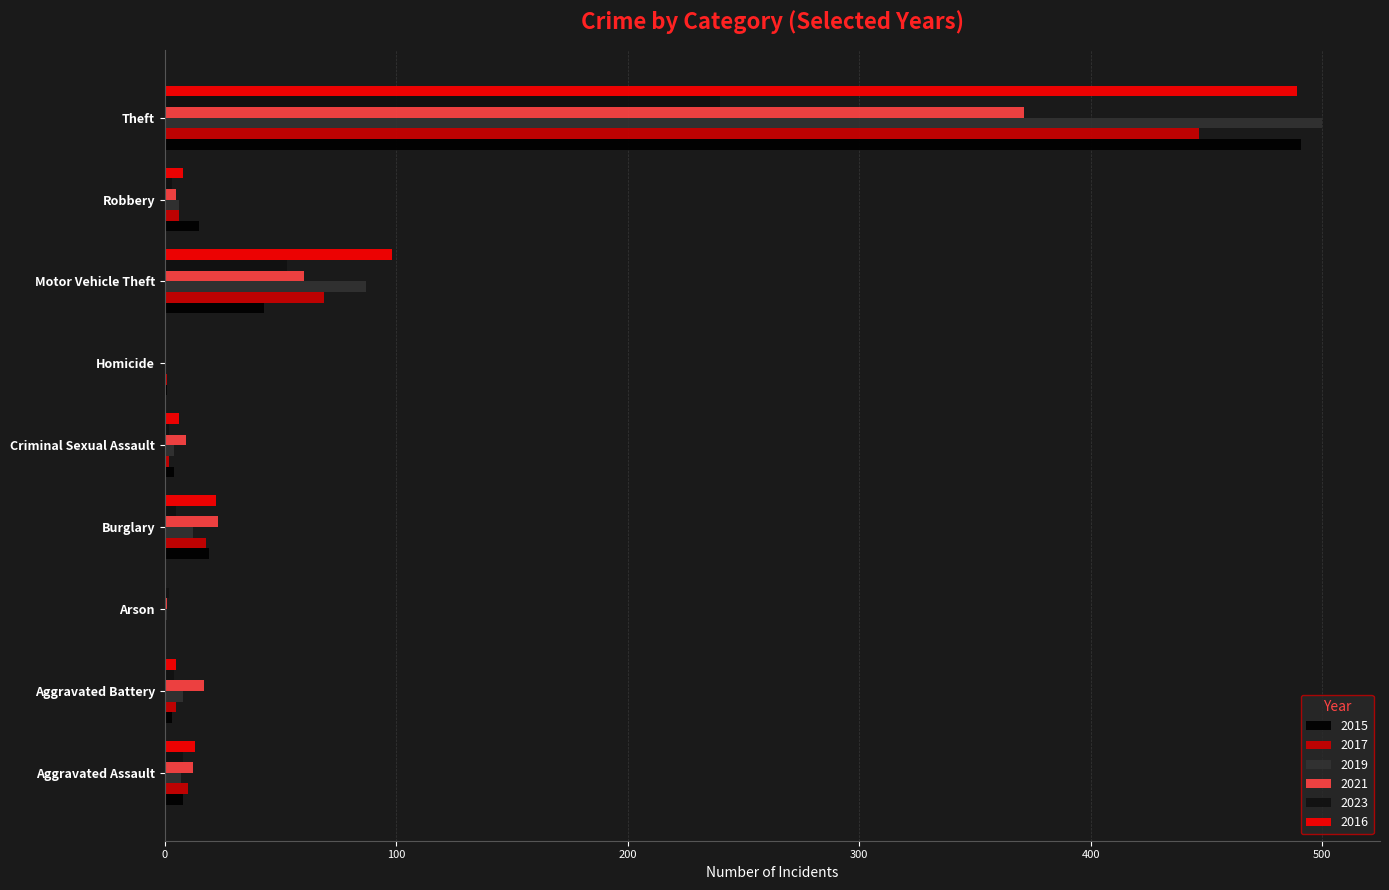

How many categories are shown in the chart?

9